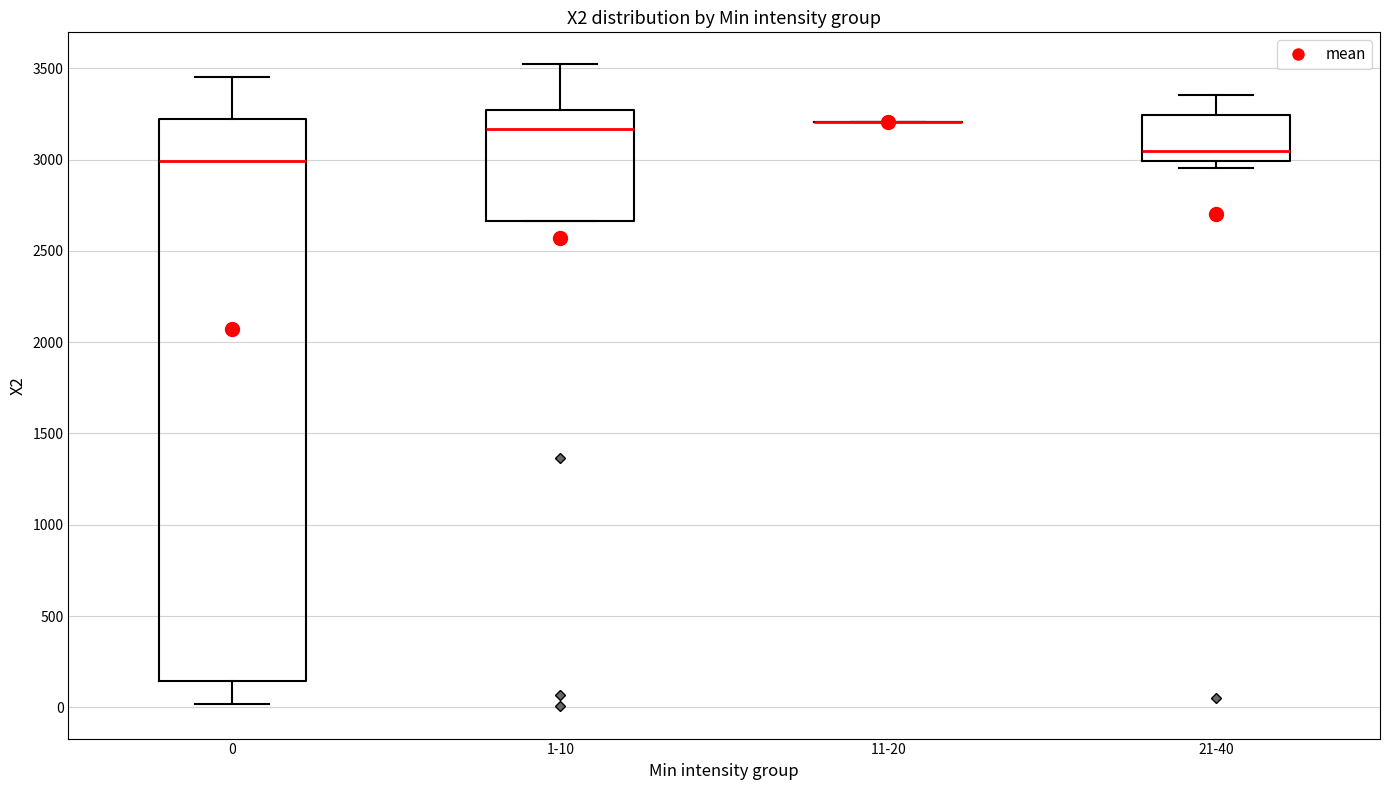

Reading left to right, read every box against the y-axis: the position of its median line, the range the box covers, and the ends of its whiskers. The values are not printed on the chart, so give them approximately, as read against the axis.

0: median 3000, box 150 to 3250, whiskers 0 to 3450
1-10: median 3150, box 2650 to 3250, whiskers 2650 to 3500
11-20: box collapsed to a line at 3200, whiskers 3200 to 3200
21-40: median 3050, box 3000 to 3250, whiskers 2950 to 3350